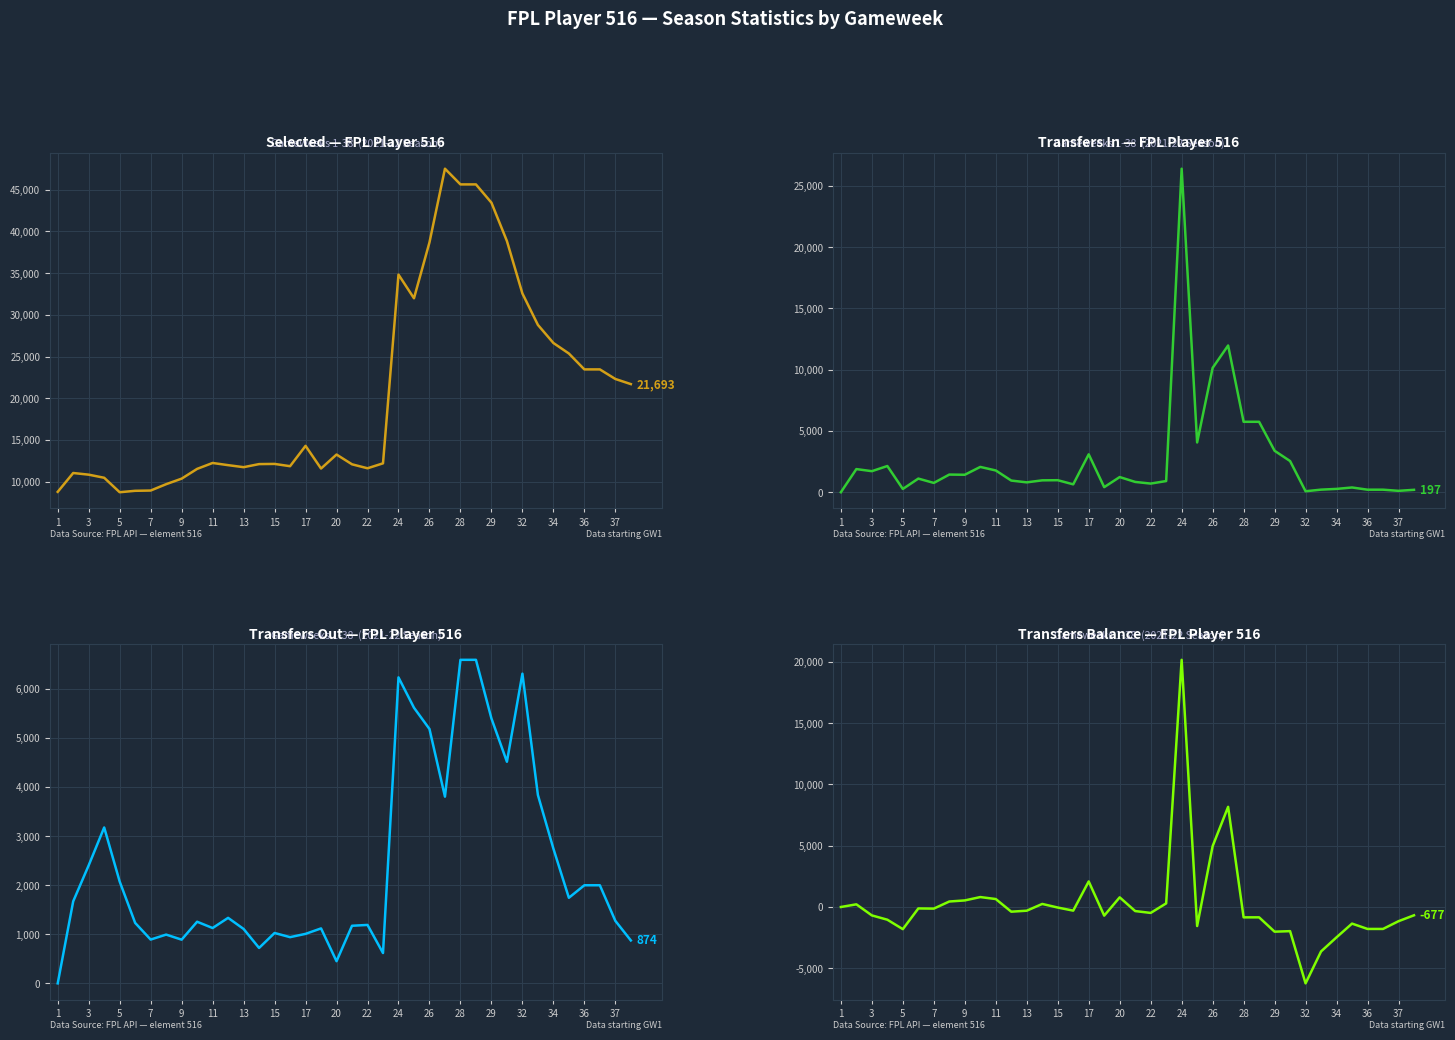

What are all the series names shown in the legend?

selected, transfers_in, transfers_out, transfers_balance